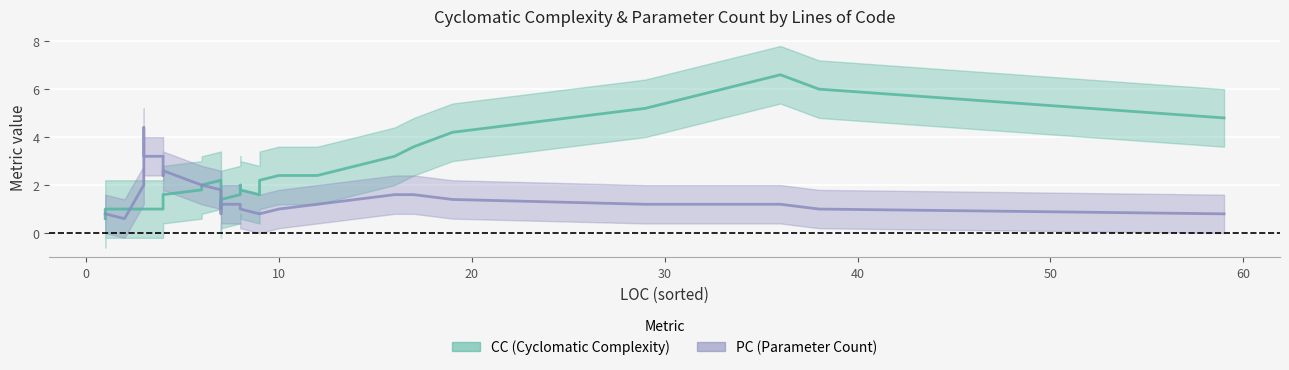

What is the difference between the second highest and second lowest values in the CC series?

5.2